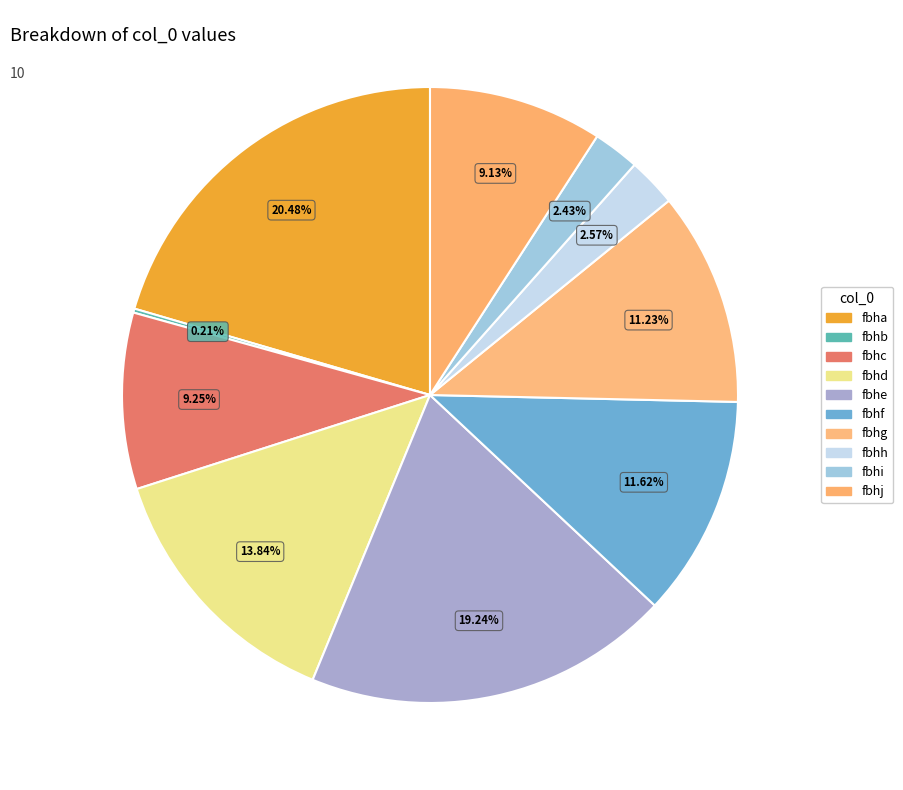

What percentage is the fbhg slice, to the nearest percent?

11%